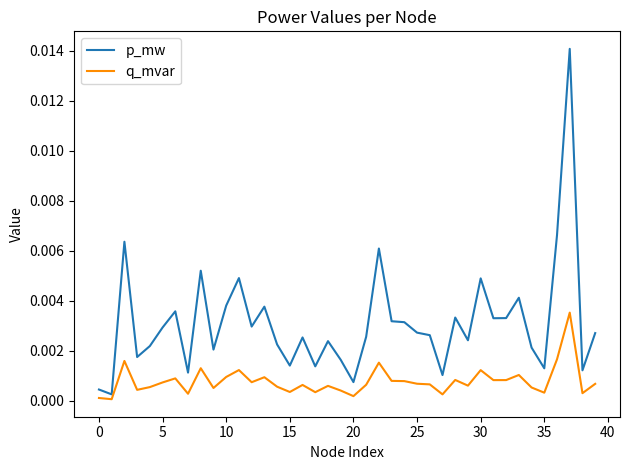

Does the chart display data point markers on the line(s)?

No